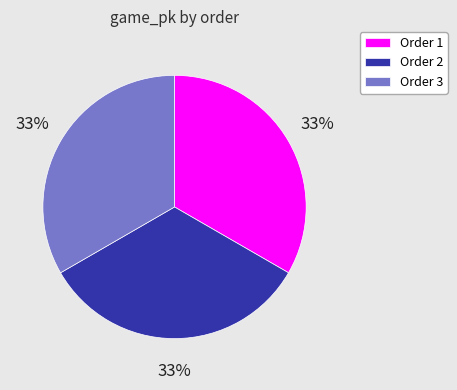

True or false: Order 3 accounts for 42% of the total.

False